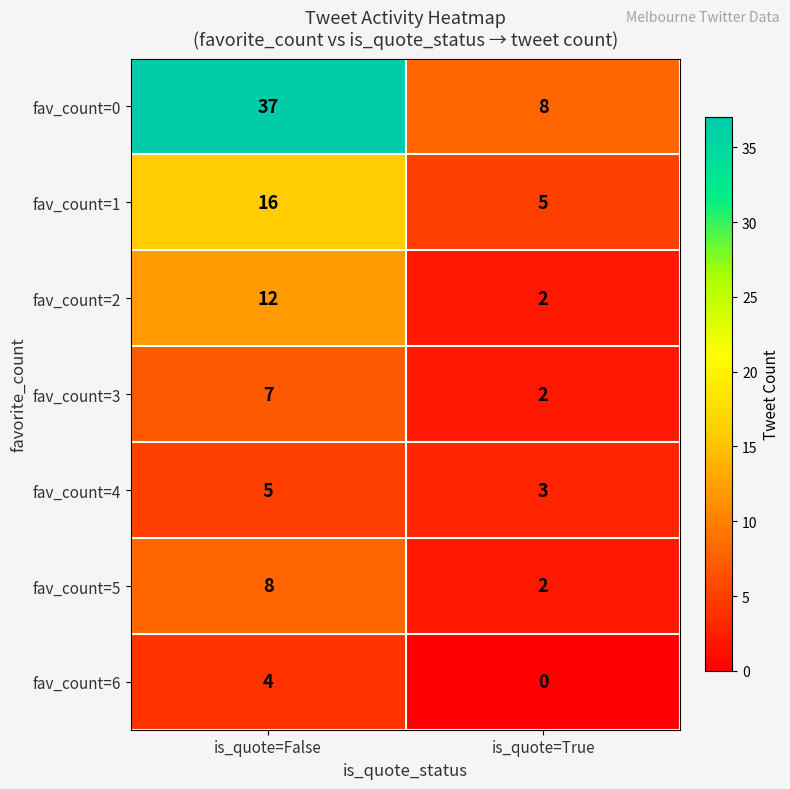

Reading left to right, list all the values displayed in this chart.

fav_count=0: 37	8
fav_count=1: 16	5
fav_count=2: 12	2
fav_count=3: 7	2
fav_count=4: 5	3
fav_count=5: 8	2
fav_count=6: 4	0